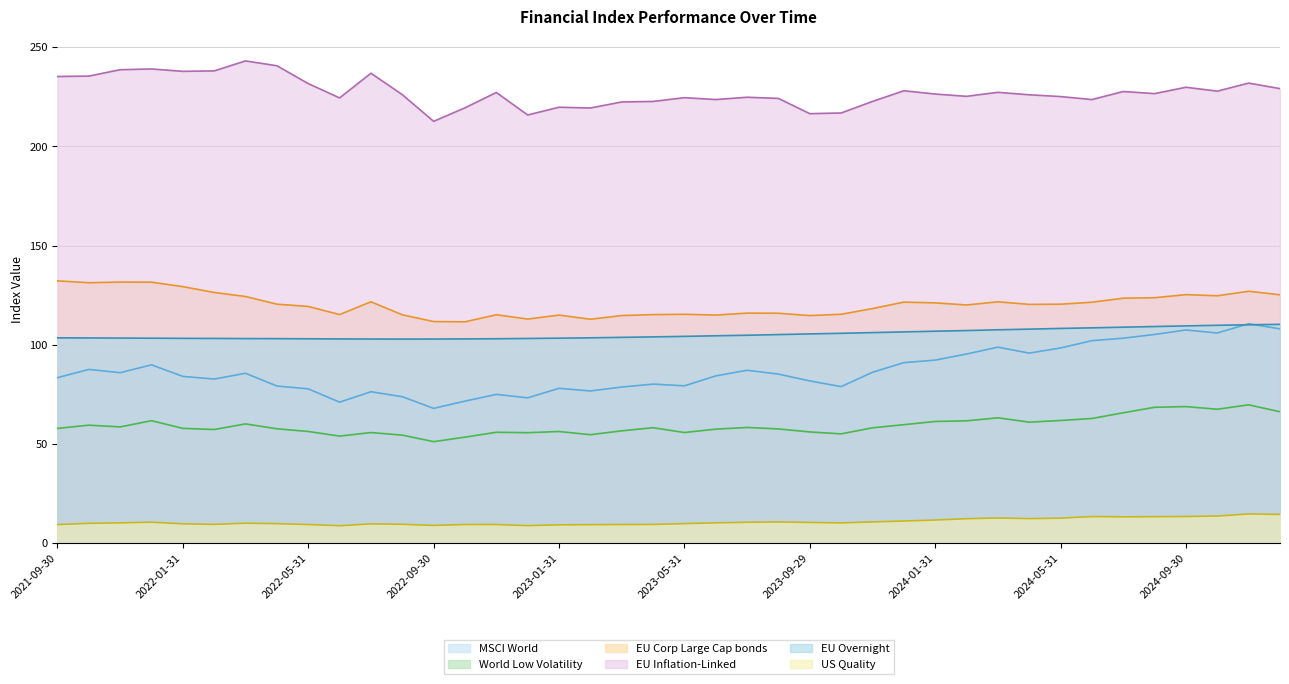

True or false: EU Overnight and World Low Volatility cross at least once.

False